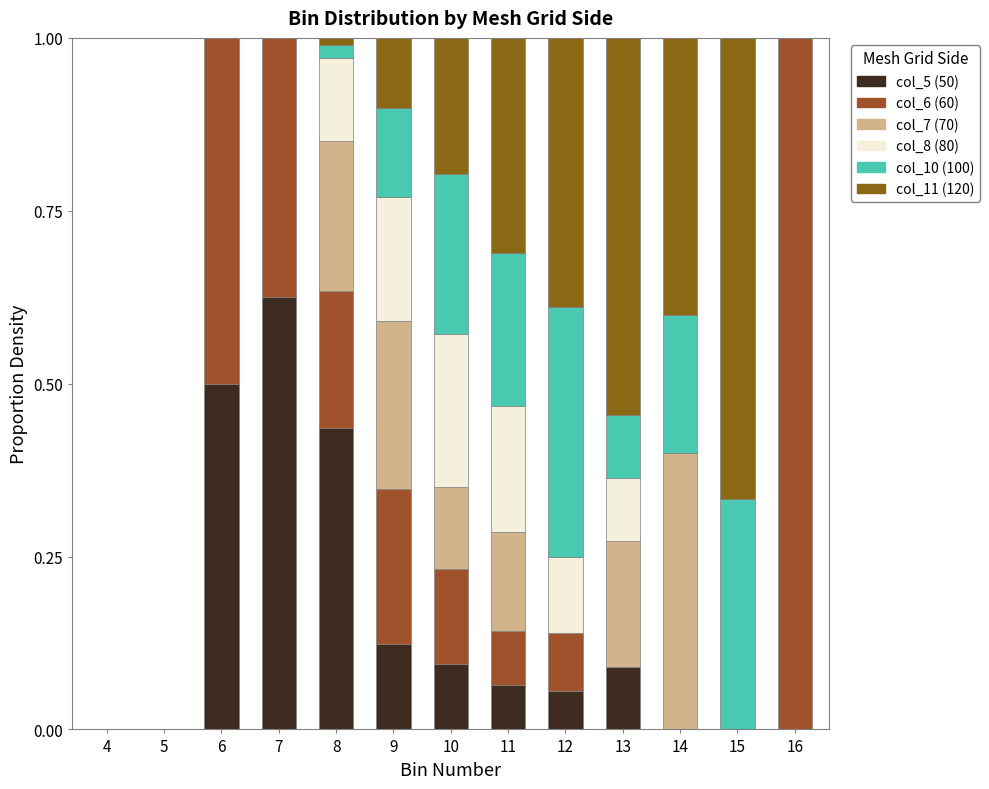

At which label does col_5 (50) reach its peak?

7